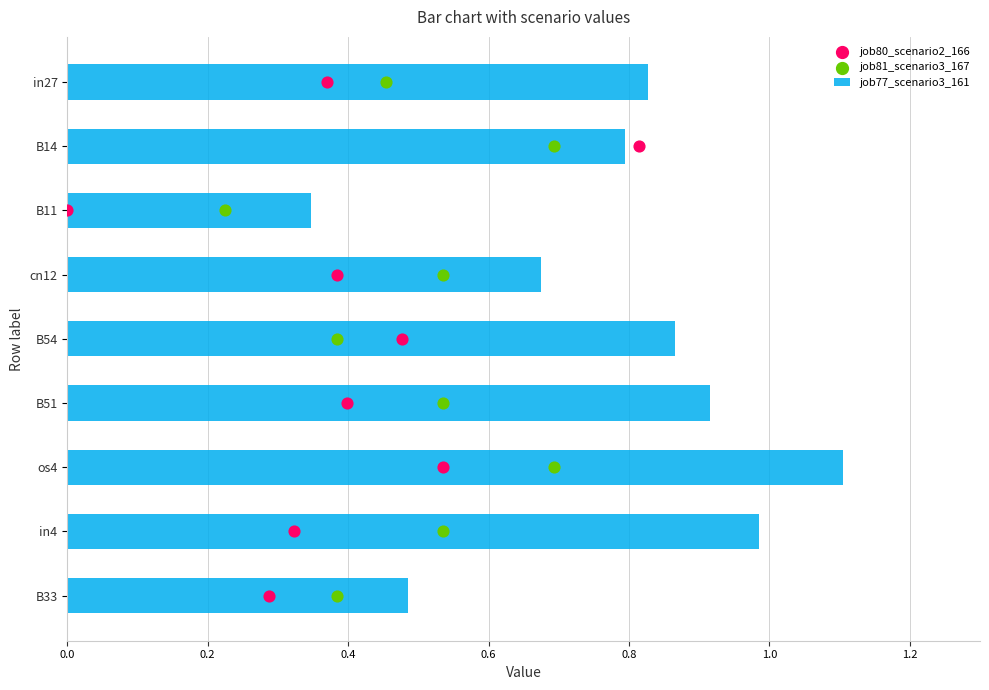

What is the sum of the job77_scenario3_161 values at B33 and B51?

1.4